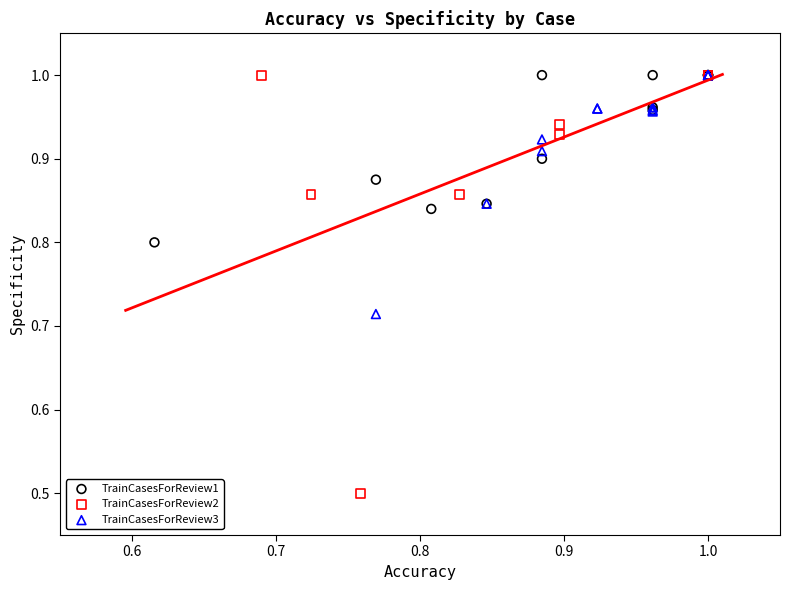

Which series reaches the minimum Y coordinate?

TrainCasesForReview2